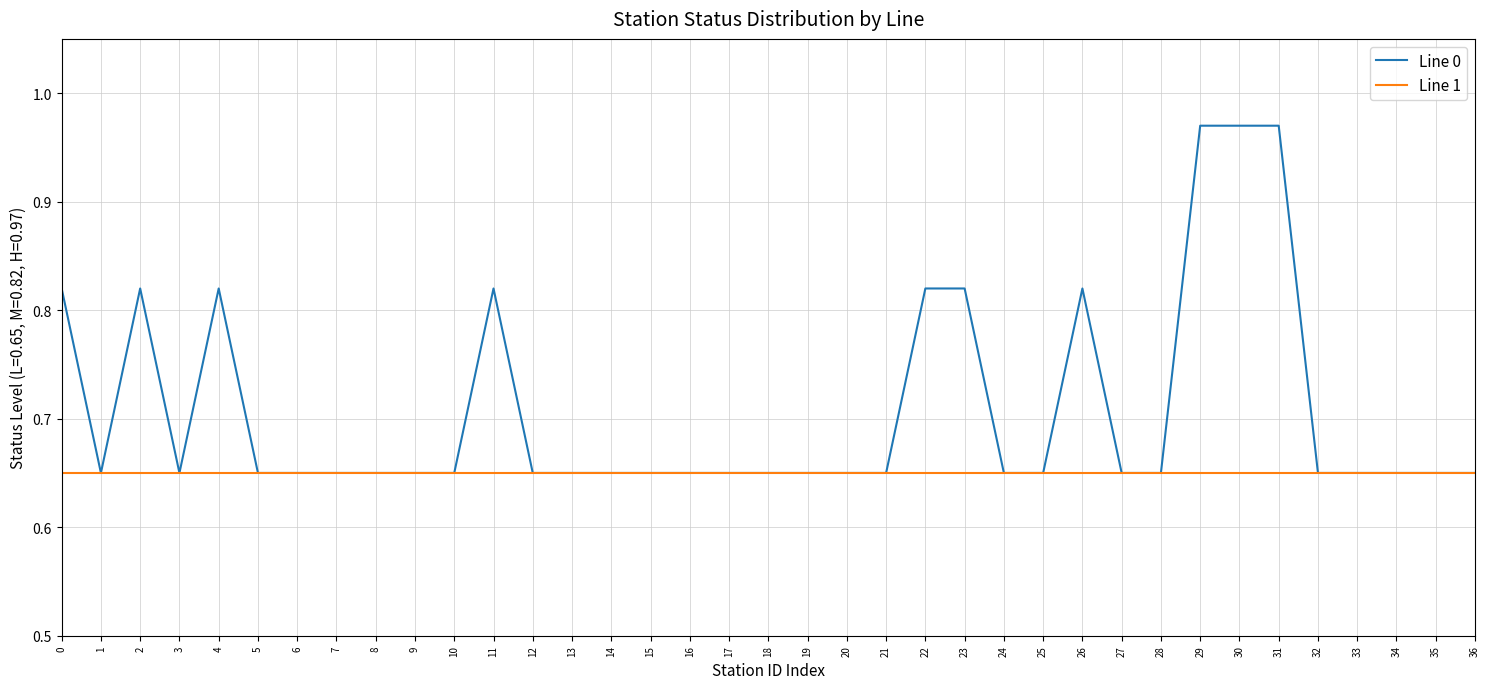

List the series in order of their peak value, highest first.

Line 0, Line 1